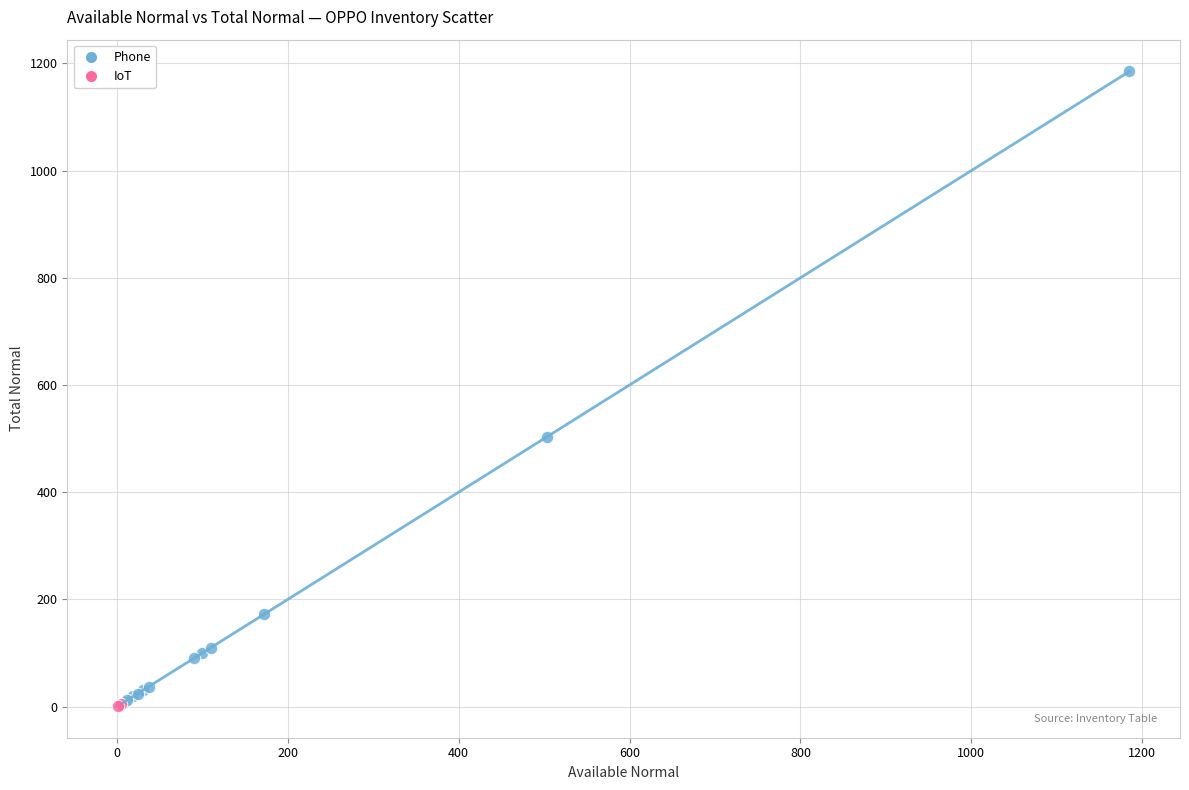

Which series has the widest spread of Y values?

Phone